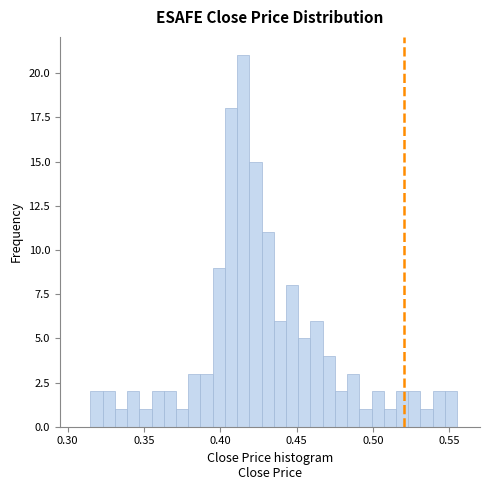

Around what value on the x-axis is the tallest bar? Give the approximate position of its centre, as read against the axis.

0.415